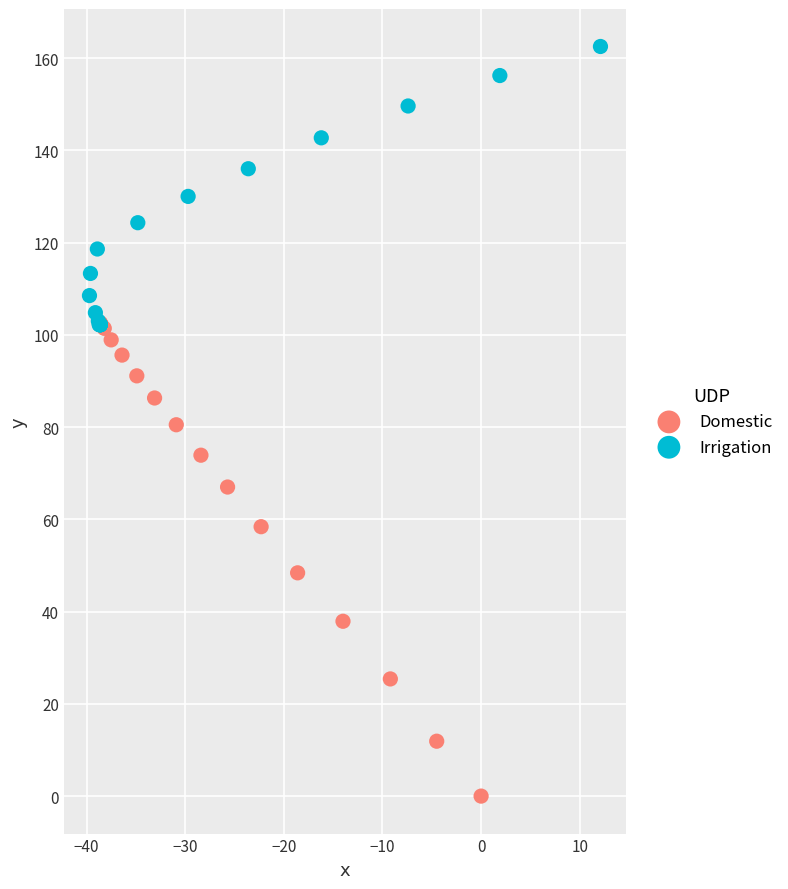

Which series reaches the maximum Y coordinate?

Irrigation